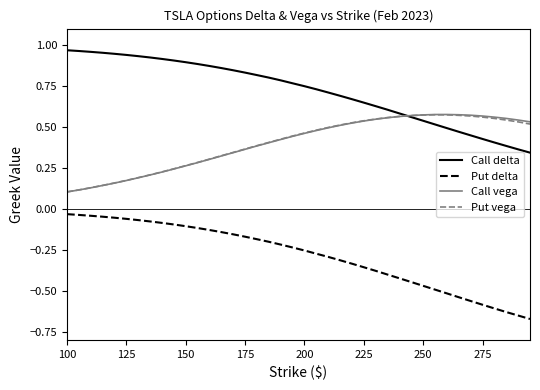

True or false: Put delta and Call delta cross at least once.

False